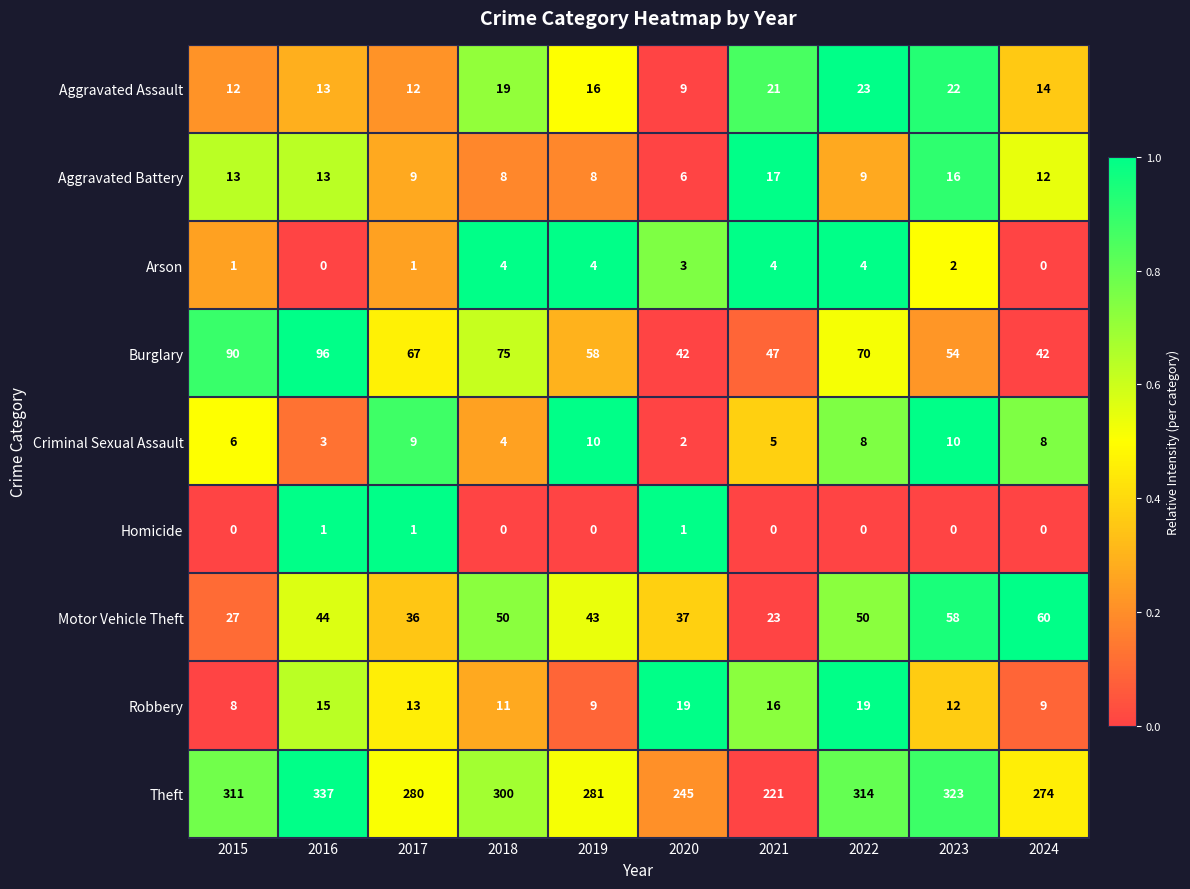

What is the difference between the second highest and second lowest values in the Aggravated Assault series?

10